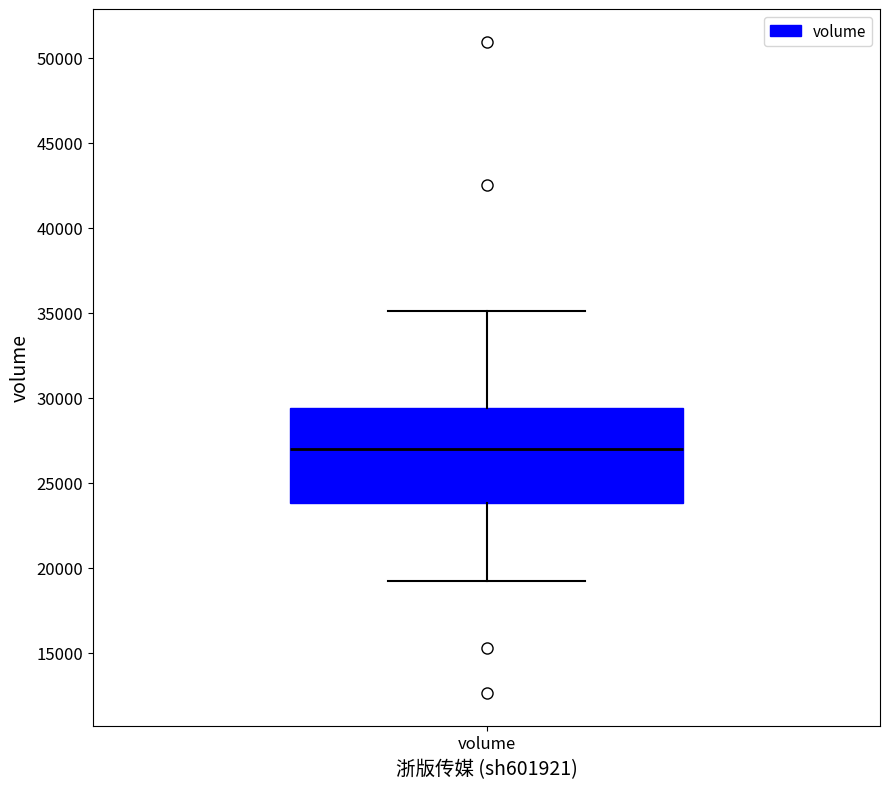

Where is the lower edge of the box for volume on the y-axis? The values are not printed on the chart, so give them approximately, as read against the axis.

24000